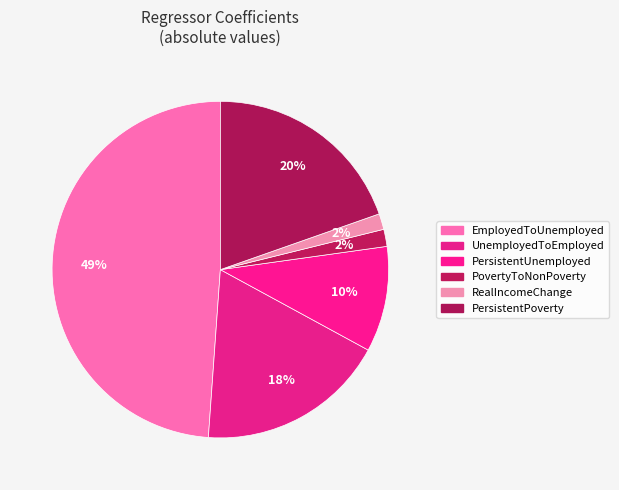

What is the smallest slice in the pie chart?

RealIncomeChange